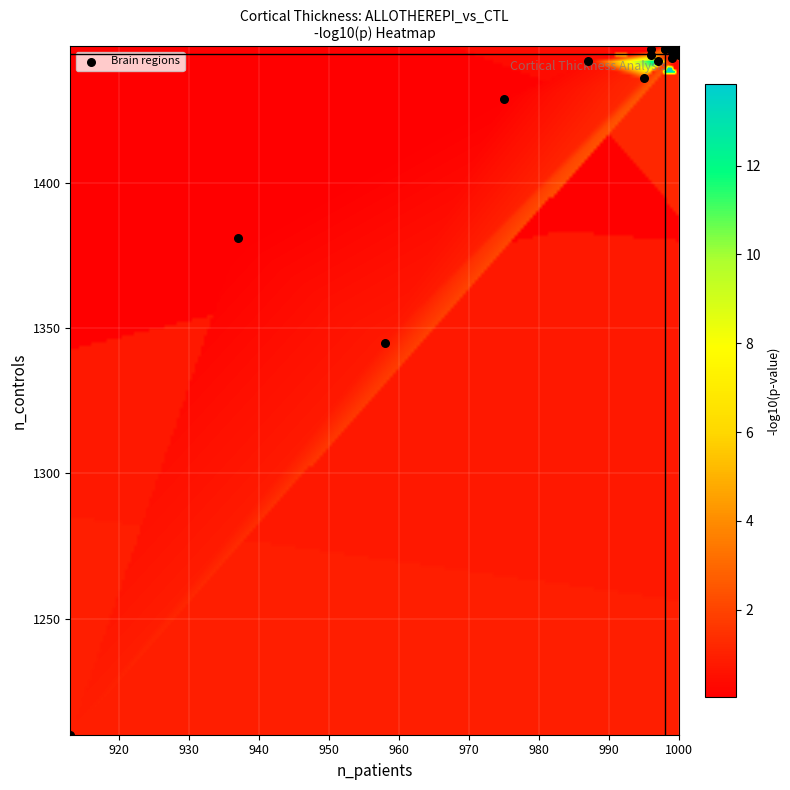

Count the number of categories in the chart.

20